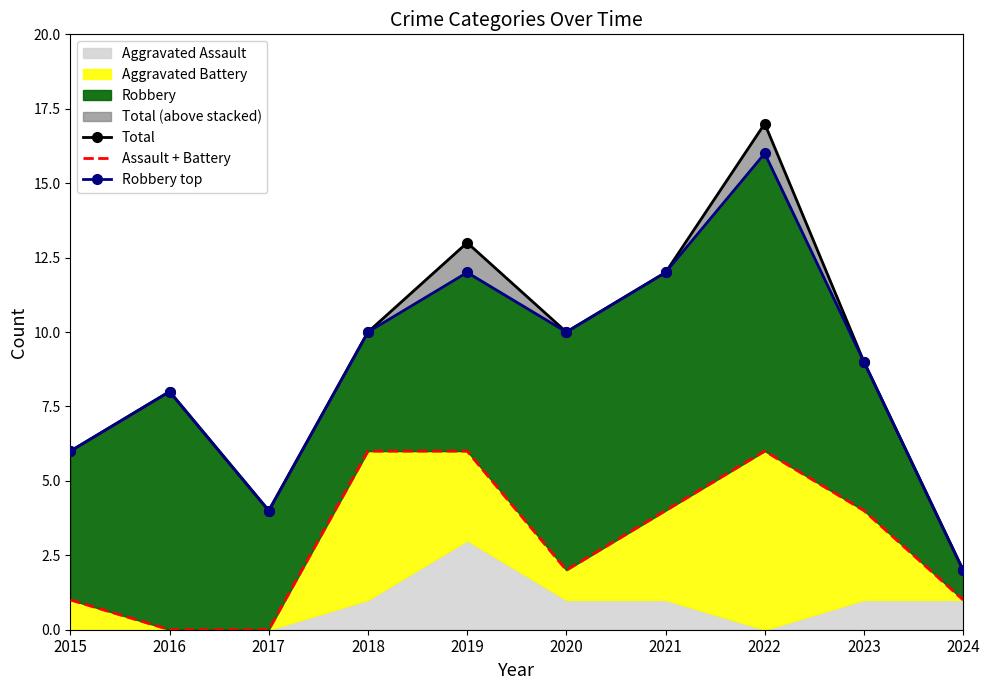

What is the average value of the Robbery top series?

9